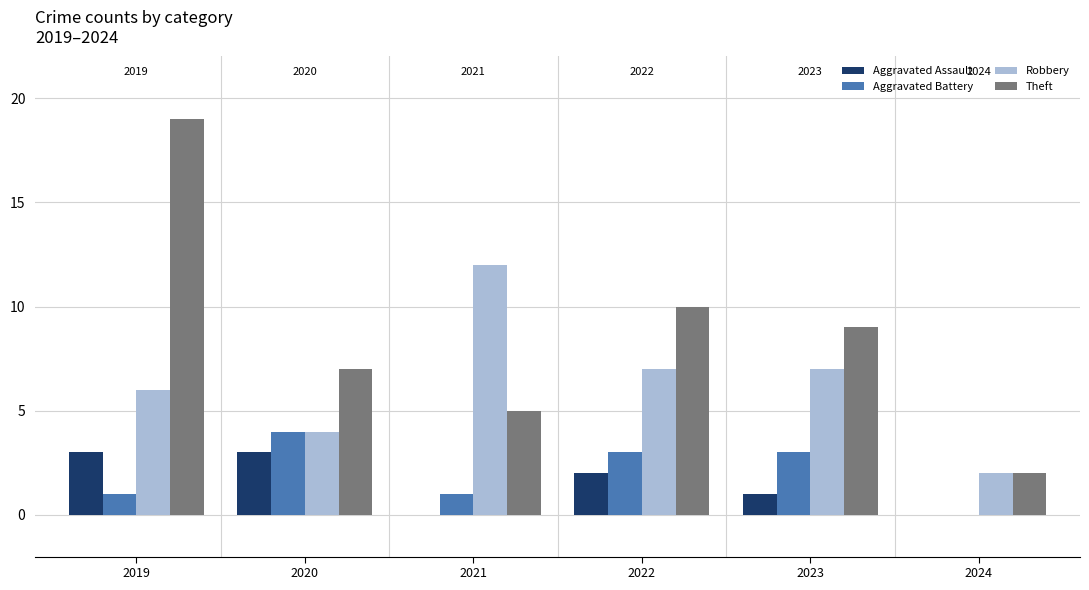

What is the difference between the Theft values at 2023 and 2021?

4